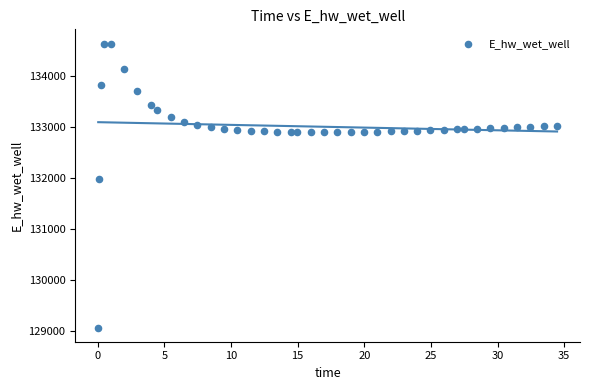

What Y value in the scatter plot is closest to 131849?

131970.0